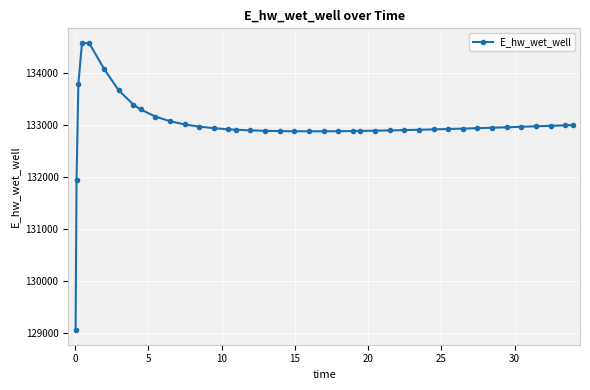

What is the smallest value displayed?

129052.3